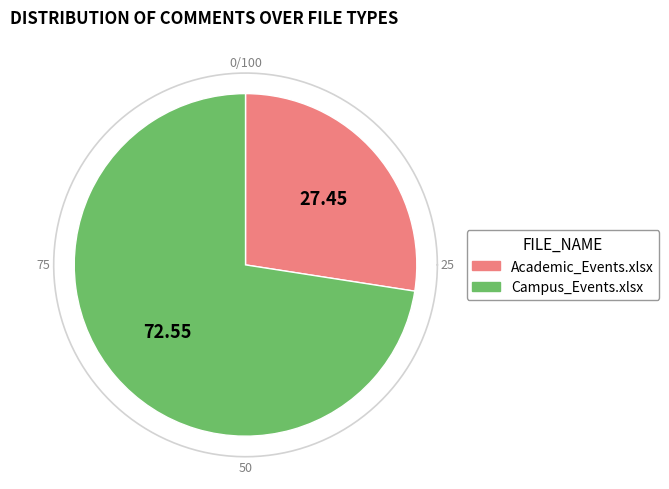

How many segments does this pie chart have?

2